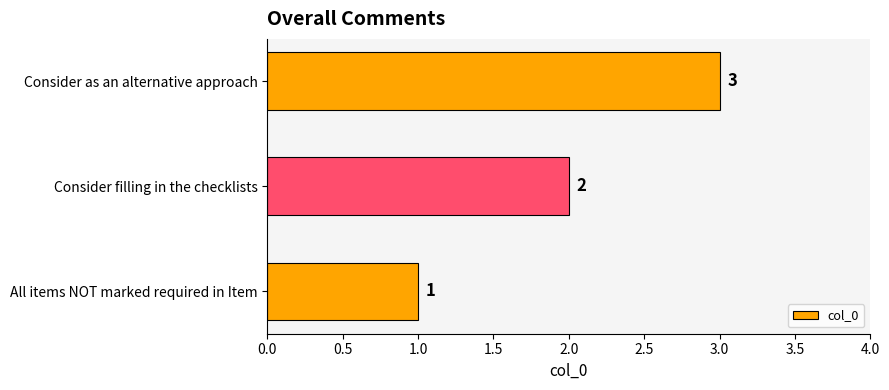

List the labels in order of value, largest first.

Consider as an alternative approach, Consider filling in the checklists, All items NOT marked required in Item